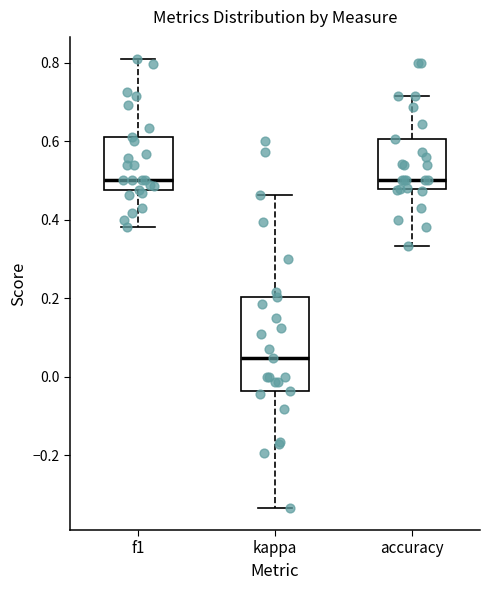

Reading left to right, transcribe this box plot: for each box, give where its median line is, the range the box spans, and where its two whiskers end, as read against the y-axis. The values are not printed on the chart, so give them approximately, as read against the axis.

f1: median 0.50, box 0.48 to 0.62, whiskers 0.38 to 0.80
kappa: median 0.04, box -0.04 to 0.20, whiskers -0.34 to 0.46
accuracy: median 0.50, box 0.48 to 0.60, whiskers 0.34 to 0.72